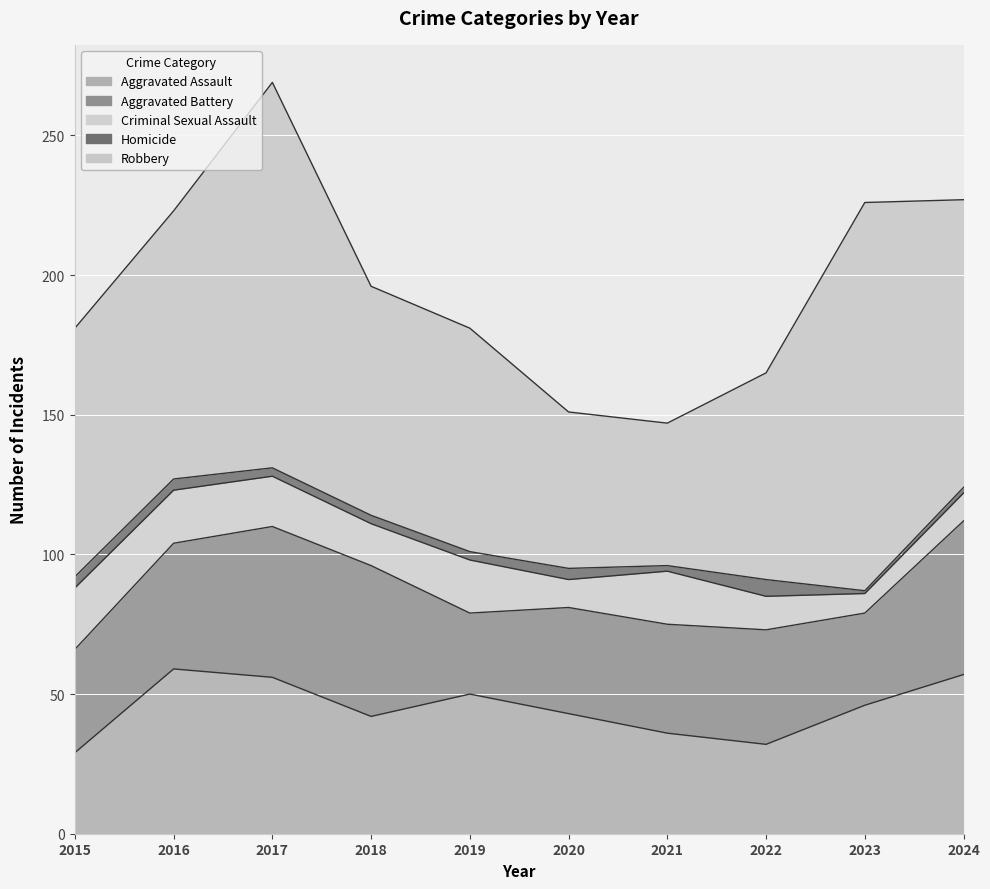

Reading right to left, transcribe all the data shown in this chart.

Aggravated Assault: 2024=57	2023=46	2022=32	2021=36	2020=43	2019=50	2018=42	2017=56	2016=59	2015=29
Aggravated Battery: 2024=55	2023=33	2022=41	2021=39	2020=38	2019=29	2018=54	2017=54	2016=45	2015=37
Criminal Sexual Assault: 2024=10	2023=7	2022=12	2021=19	2020=10	2019=19	2018=15	2017=18	2016=19	2015=22
Homicide: 2024=2	2023=1	2022=6	2021=2	2020=4	2019=3	2018=3	2017=3	2016=4	2015=4
Robbery: 2024=103	2023=139	2022=74	2021=51	2020=56	2019=80	2018=82	2017=138	2016=96	2015=89